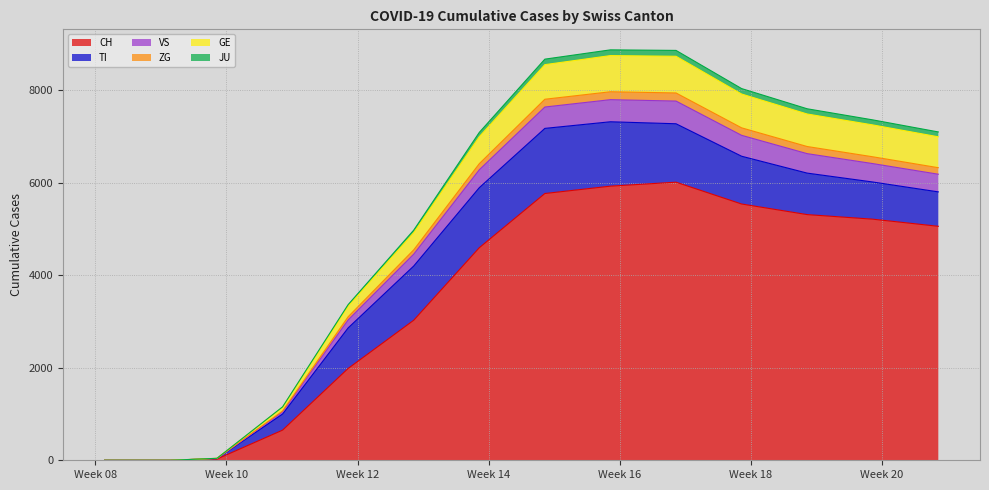

What is the maximum value for CH?

6013